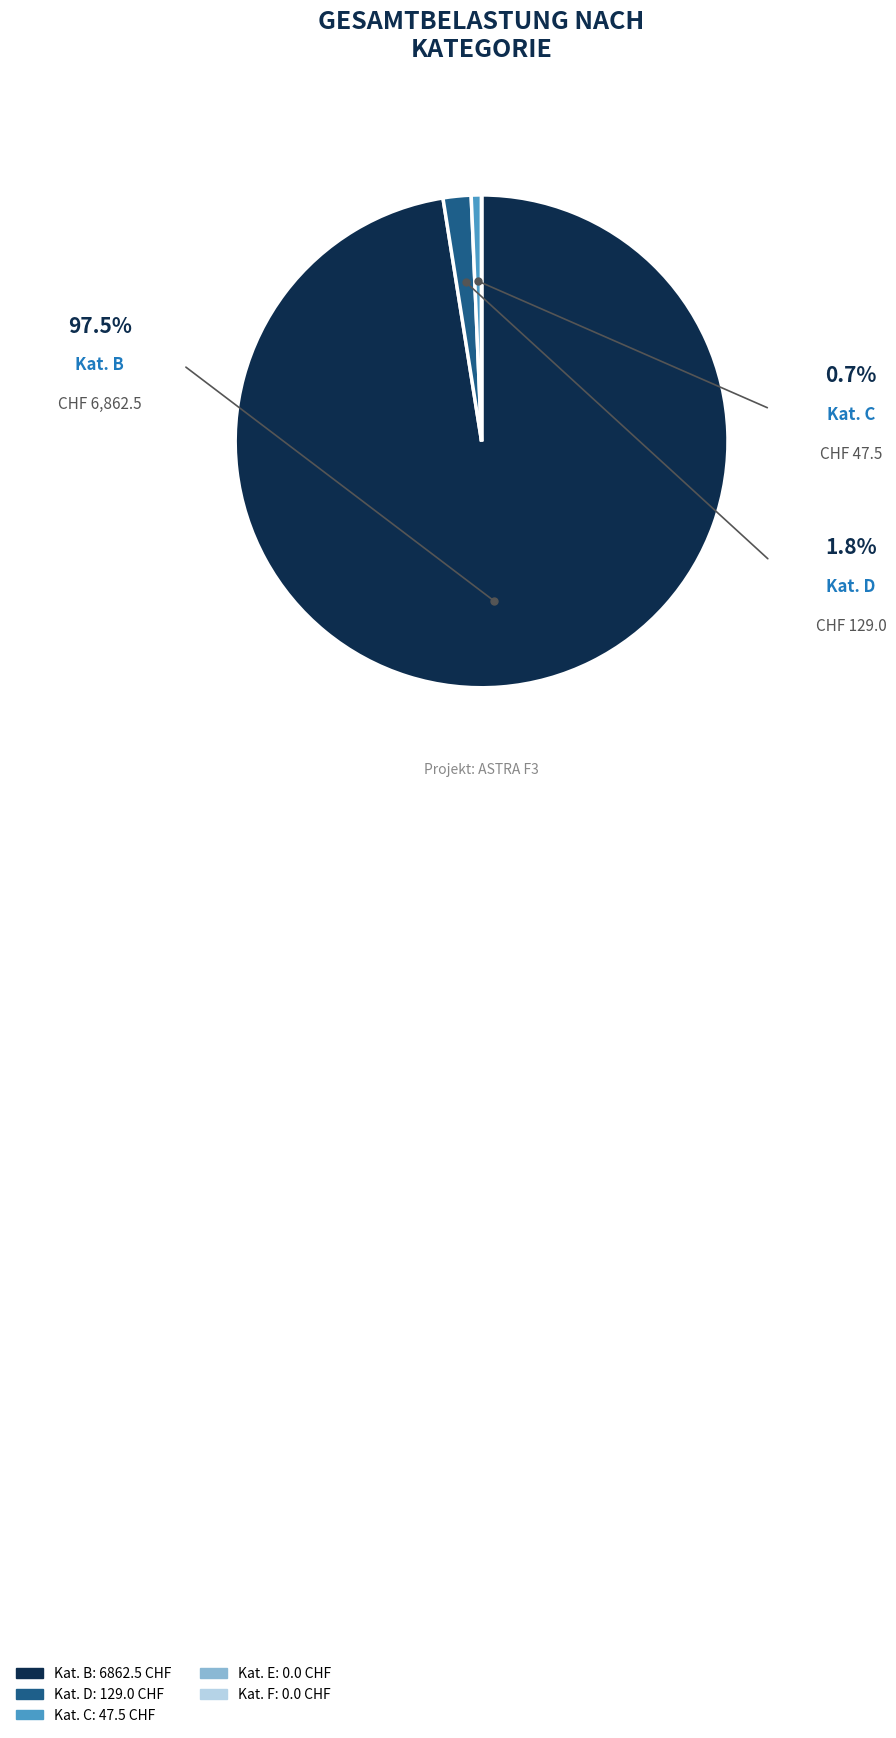

Is there a majority slice in this chart?

Yes